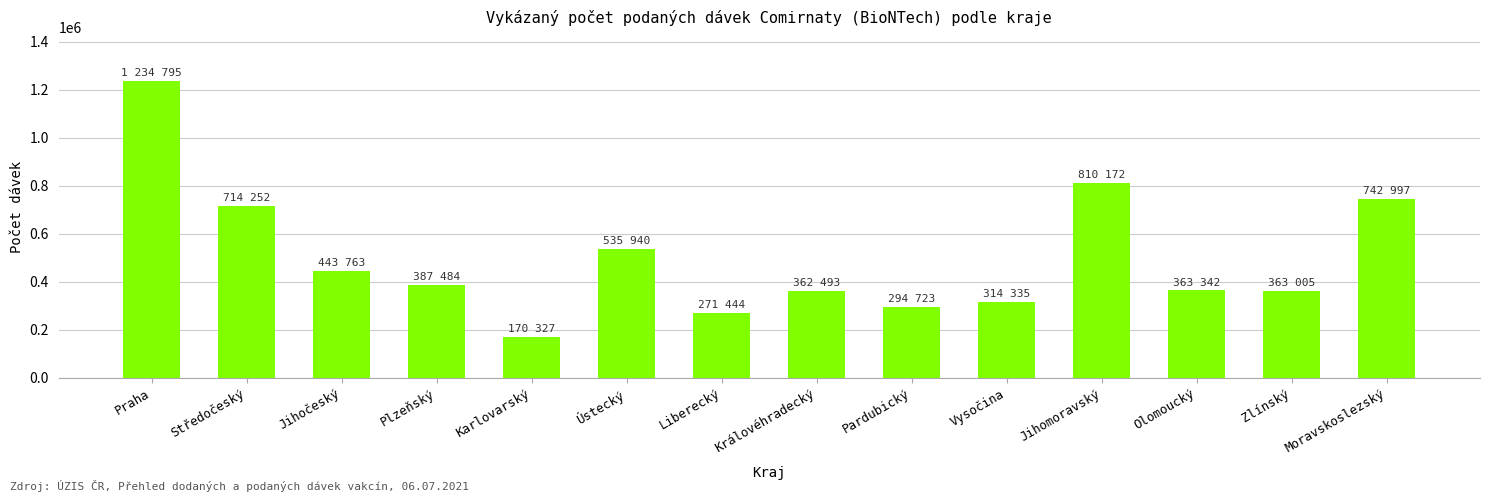

What is the average value?

500648